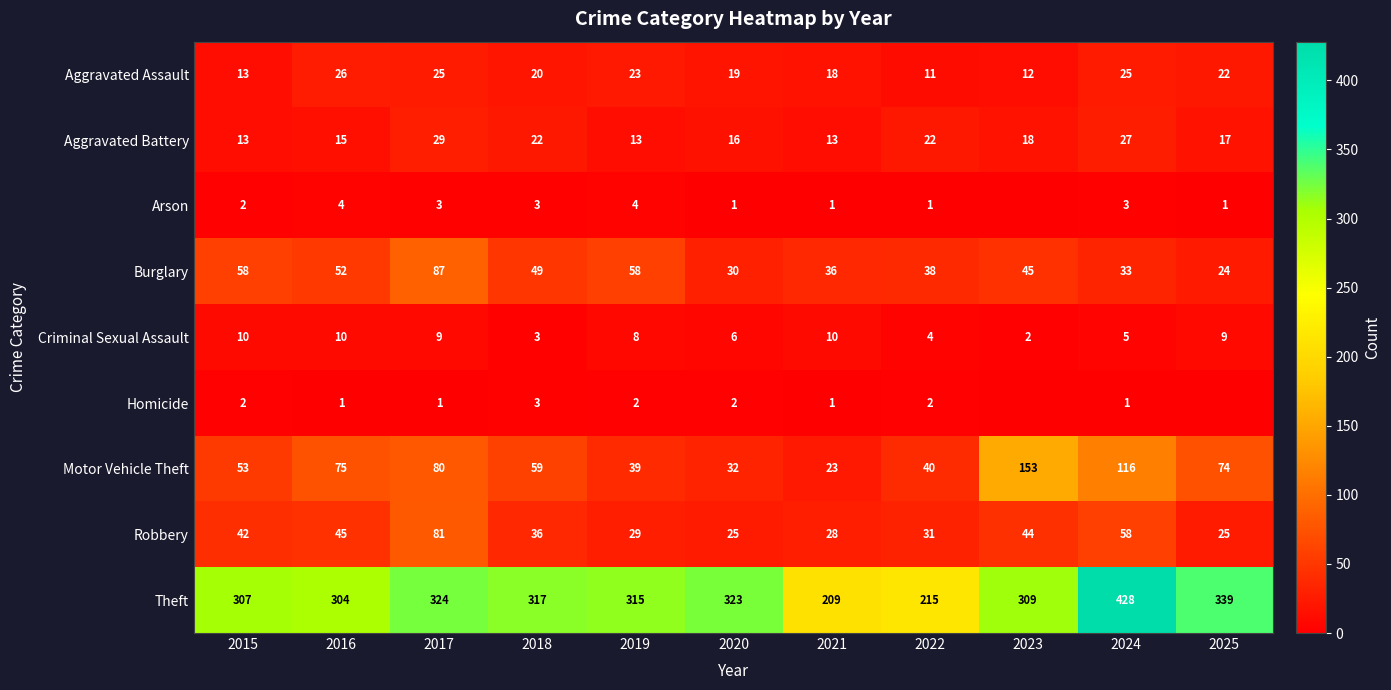

At which category is the sum across all series the highest?

2024